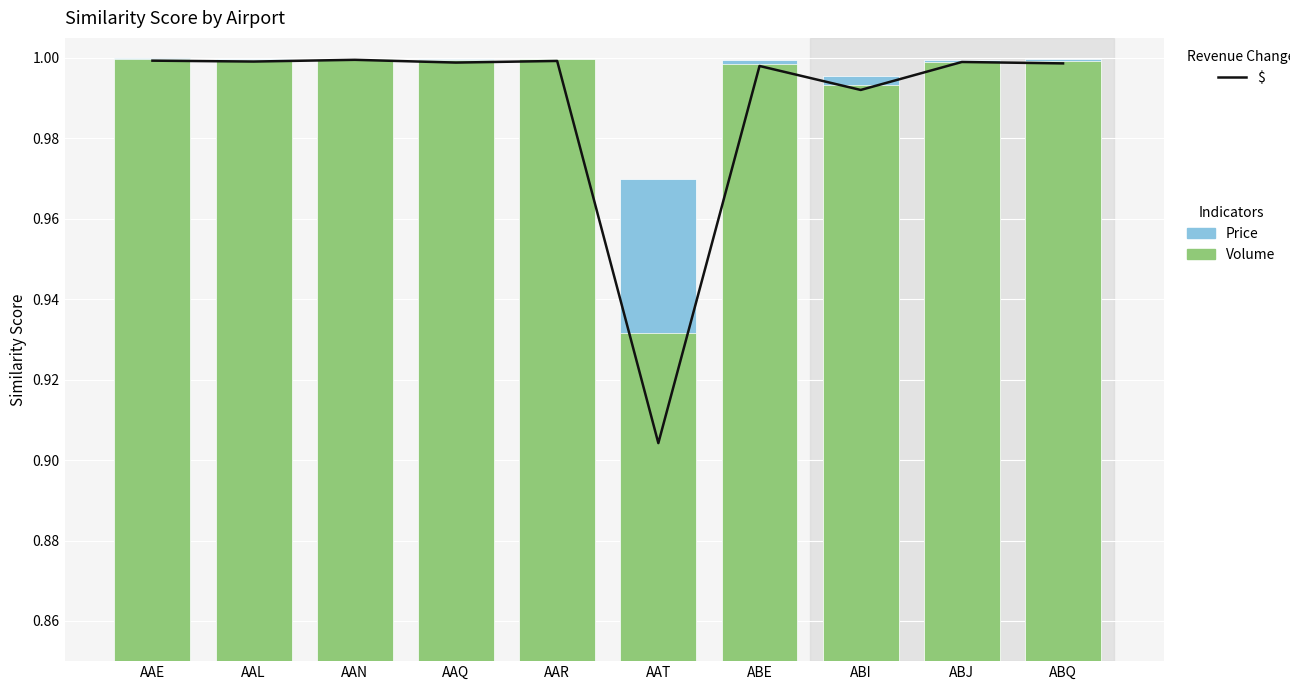

At which label does $ reach its peak?

AAN